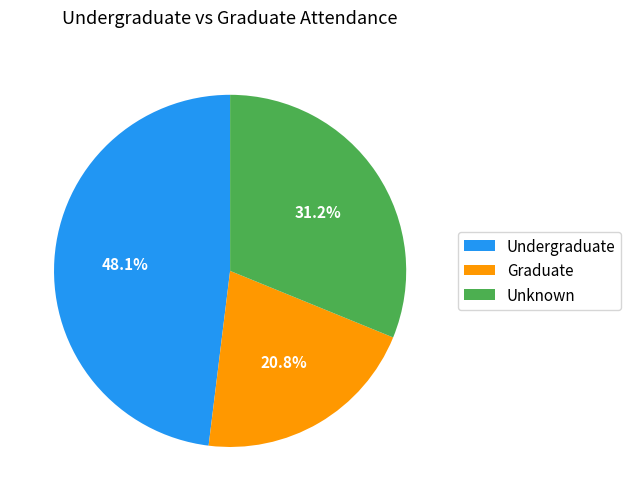

Does any single category account for the majority?

No